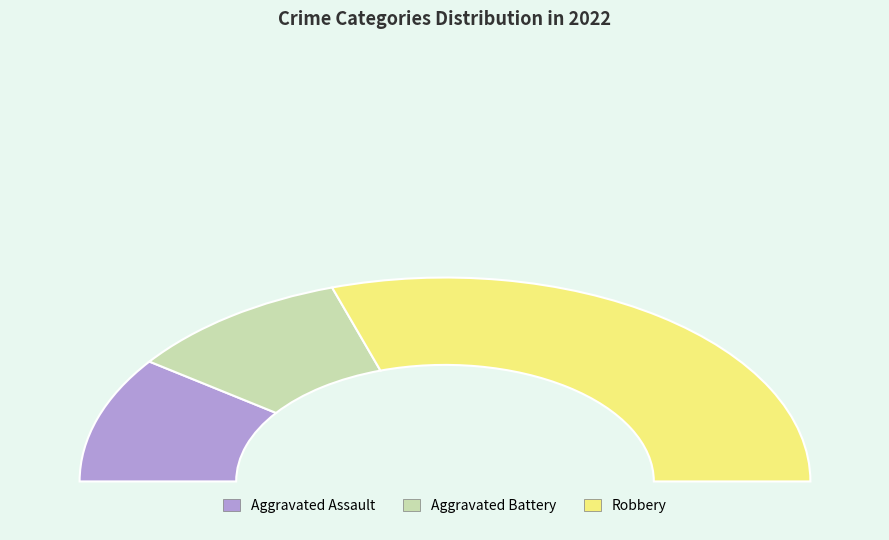

To the nearest percent, what percentage of the pie is Robbery?

60%